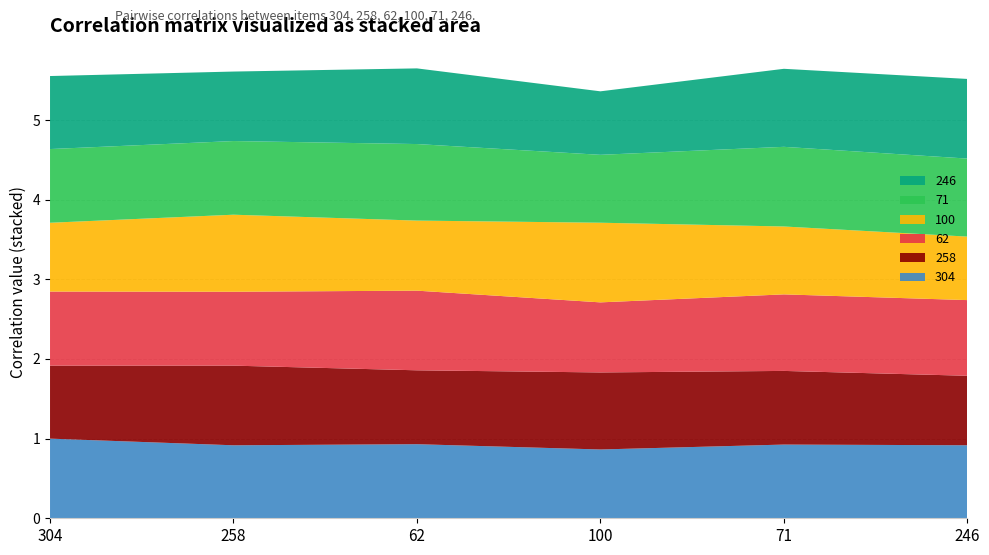

Reading left to right, list all the values displayed in this chart.

304: 304=1.0	258=0.9	62=0.9	100=0.9	71=0.9	246=0.9
258: 304=0.9	258=1.0	62=0.9	100=1.0	71=0.9	246=0.9
62: 304=0.9	258=0.9	62=1.0	100=0.9	71=1.0	246=1.0
100: 304=0.9	258=1.0	62=0.9	100=1.0	71=0.9	246=0.8
71: 304=0.9	258=0.9	62=1.0	100=0.9	71=1.0	246=1.0
246: 304=0.9	258=0.9	62=1.0	100=0.8	71=1.0	246=1.0